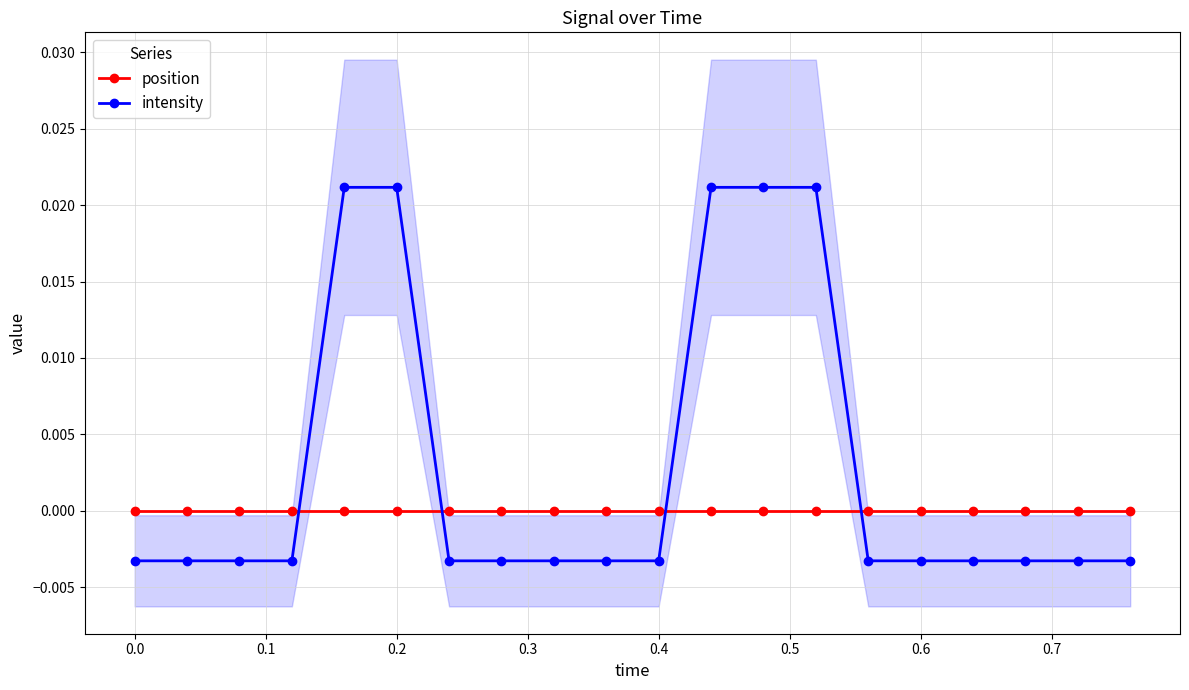

List the series in order of their overall mean, lowest first.

position, intensity